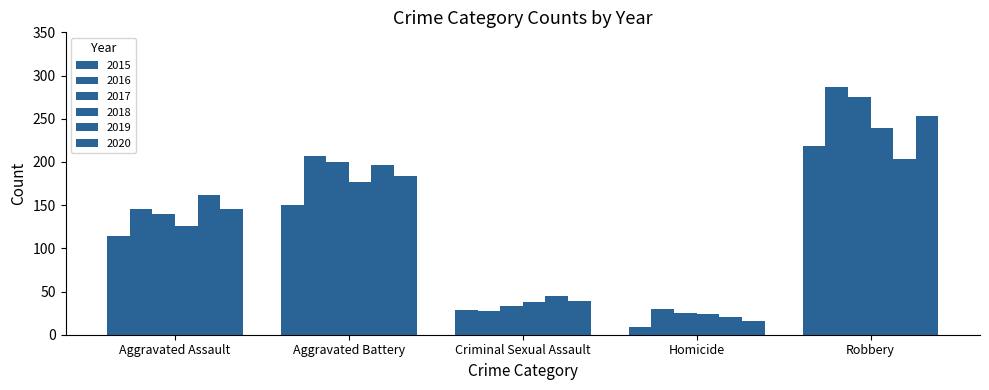

How many groups of bars are there?

5